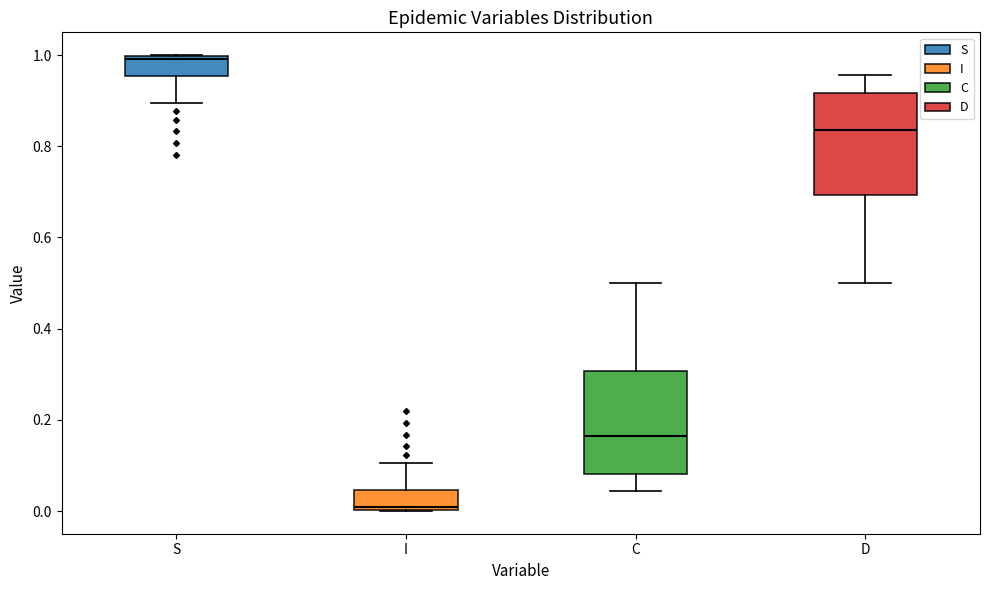

Where is the upper edge of the box for I on the y-axis? The values are not printed on the chart, so give them approximately, as read against the axis.

0.04